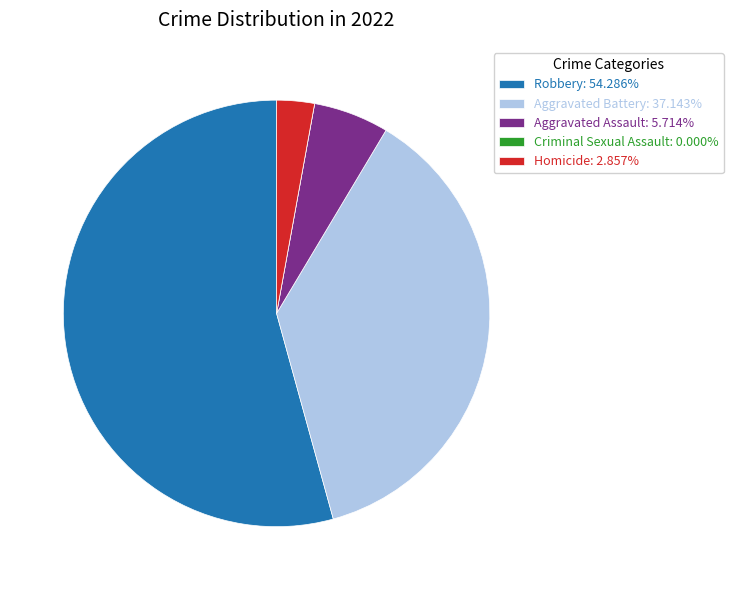

Does Homicide: 2.857% account for over 50% of the chart?

No